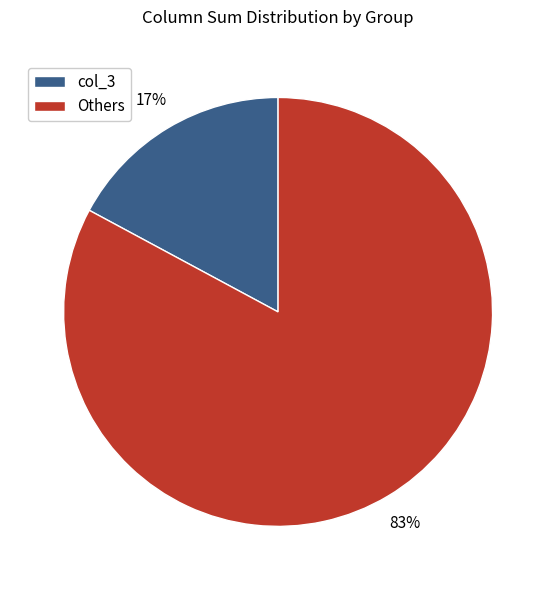

Is there any slice that represents more than half of the pie?

Yes